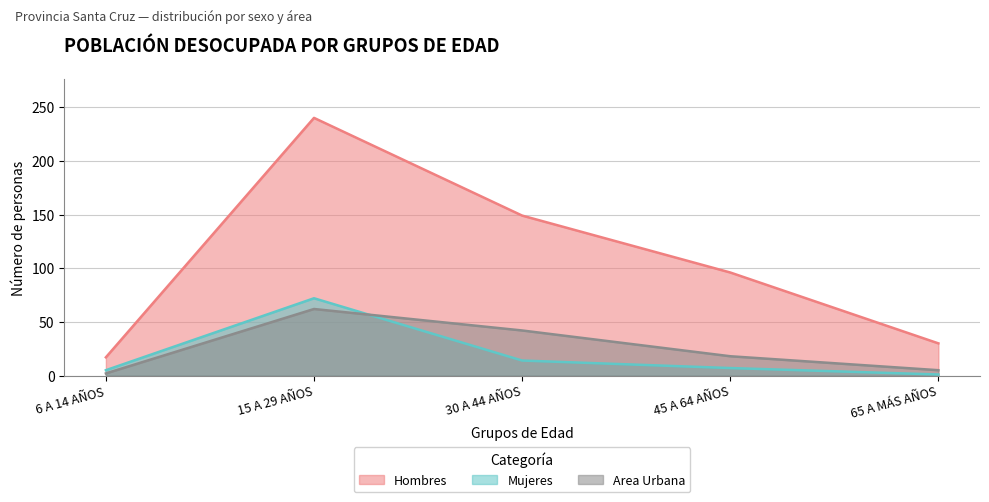

What position from the right is 15 A 29 AÑOS?

4